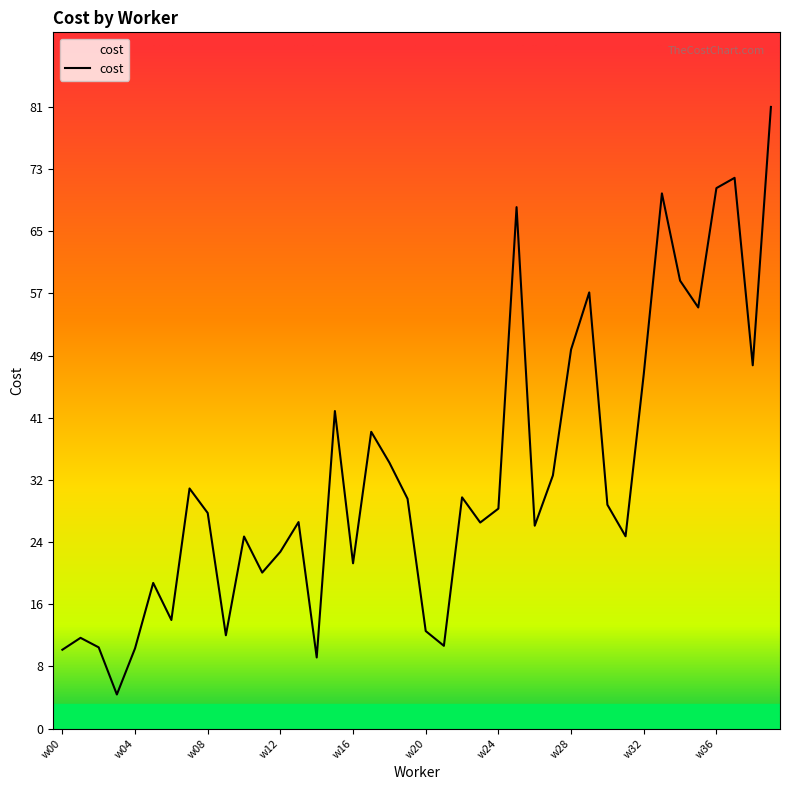

What is the greatest value displayed?

81.2